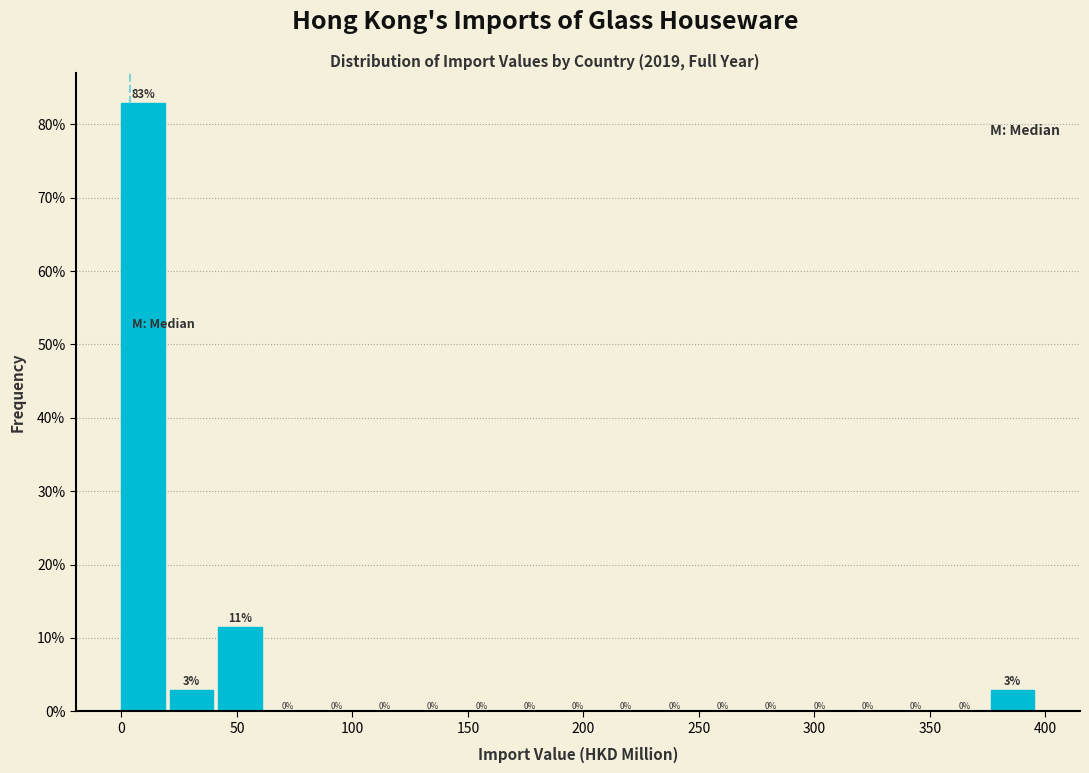

Which range on the x-axis has the tallest bar?

0 to 20